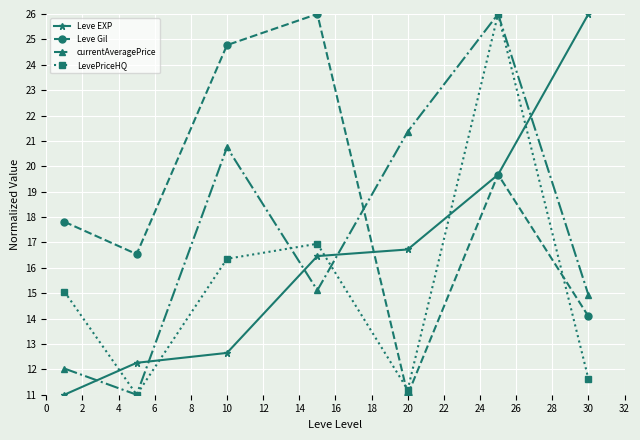

What is the greatest value displayed?

26.0